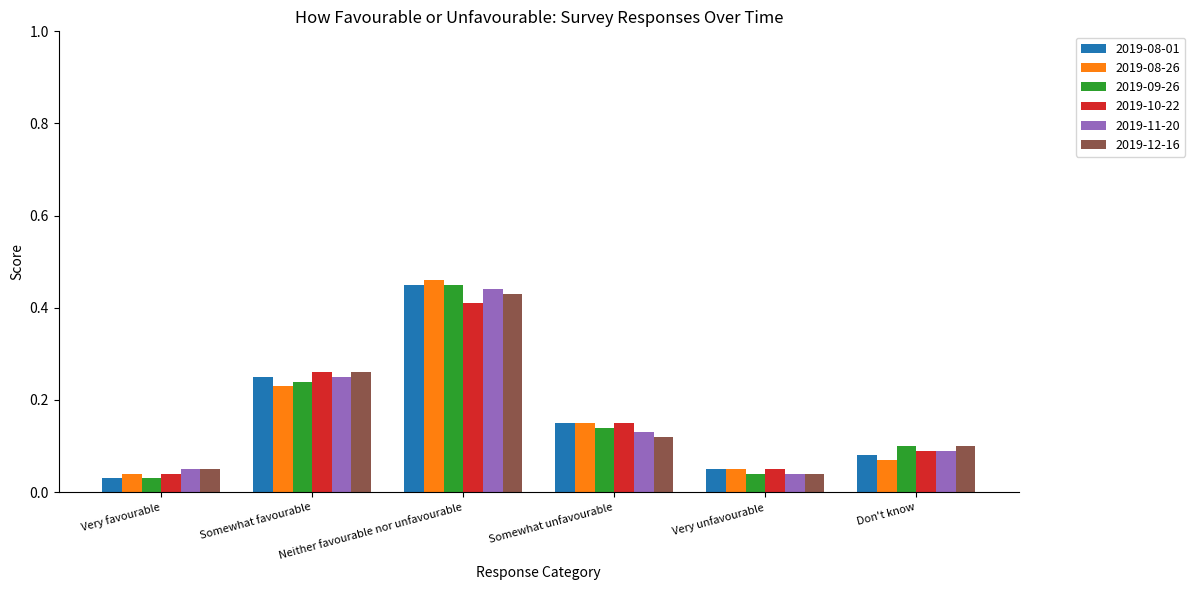

Count the 2019-10-22 values in the range 0 to 1.

6